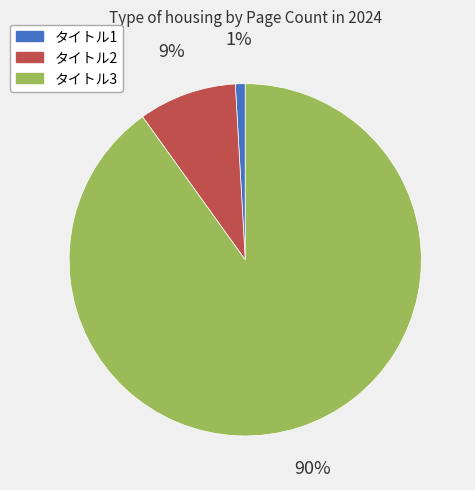

Count the number of slices in the pie.

3